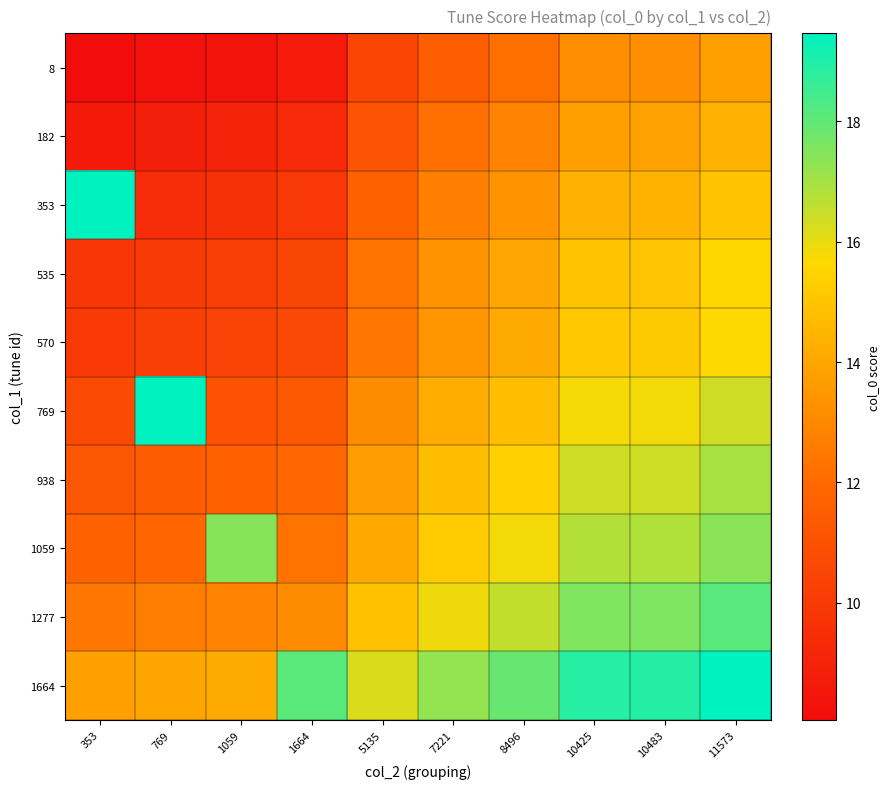

At which category is the sum across all series the highest?

11573